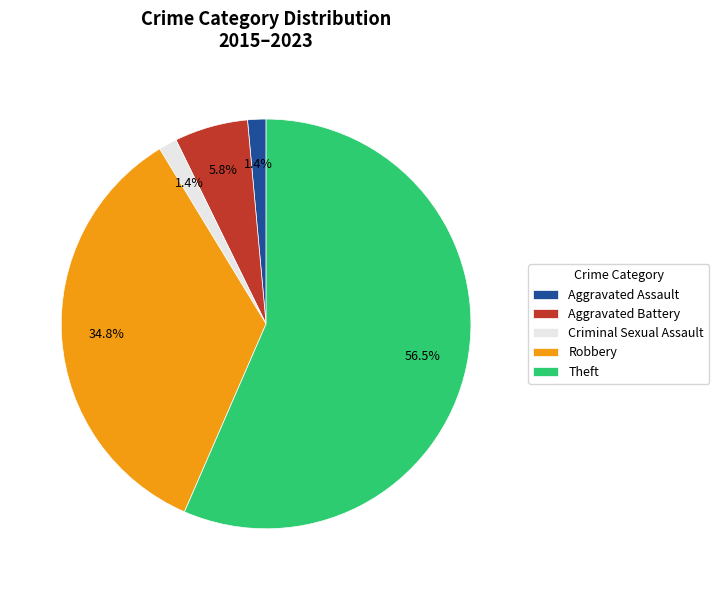

The Robbery slice represents 35% of the pie. True or false?

True